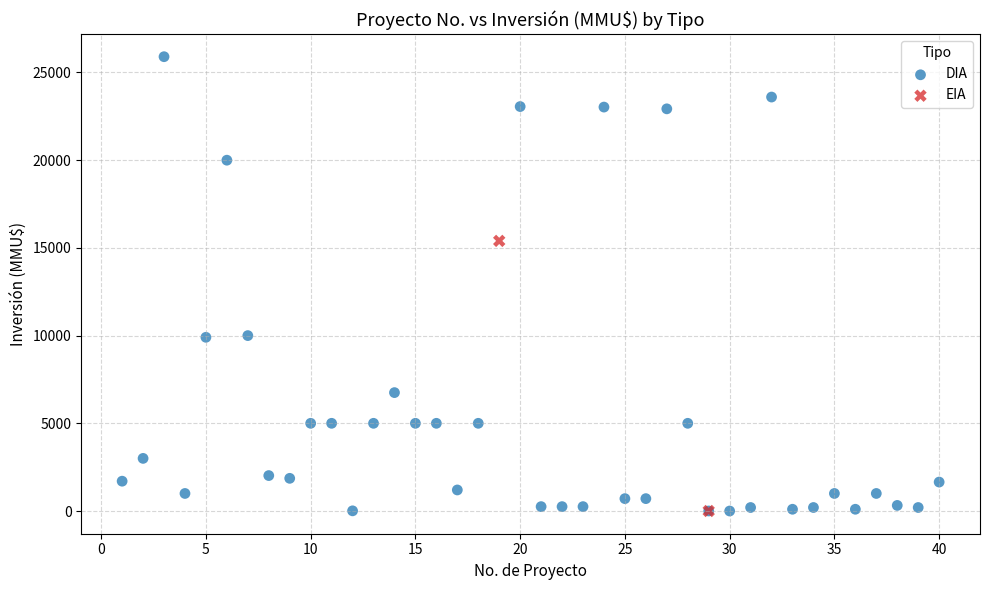

What are all the series names shown in the legend?

DIA, EIA